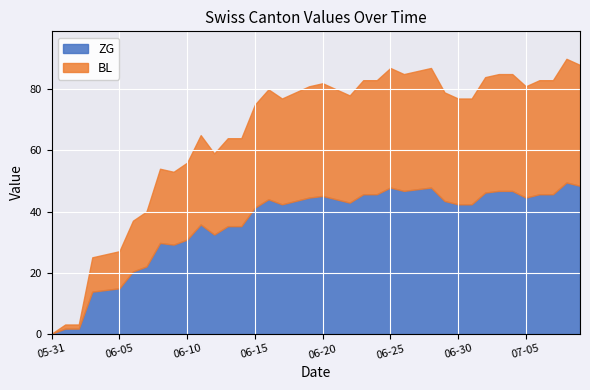

What is the total value across all series at 06-15?

75.0